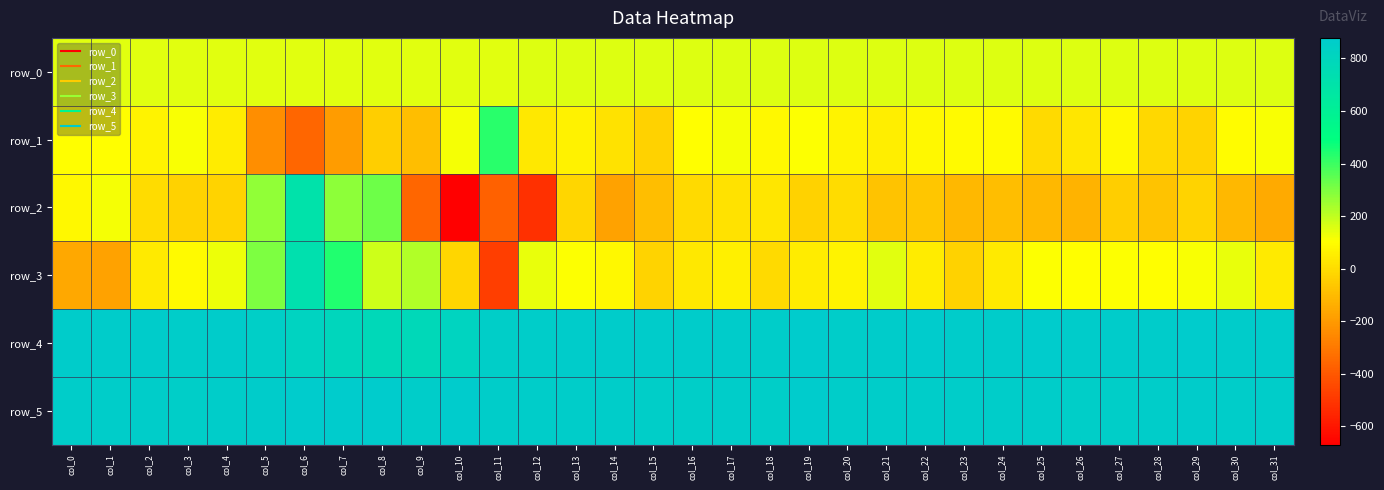

The value of row_3 at col_13 is 175.7. True or false?

False